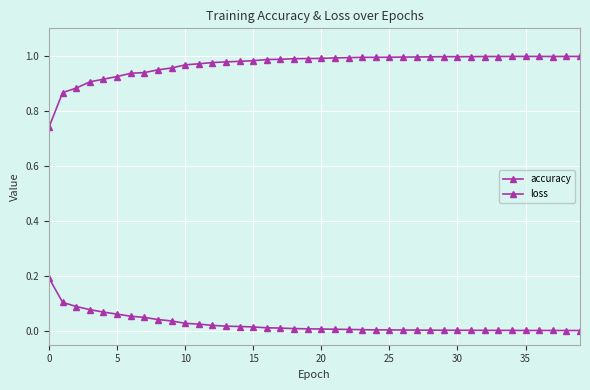

List the series in order of their overall mean, highest first.

accuracy, loss